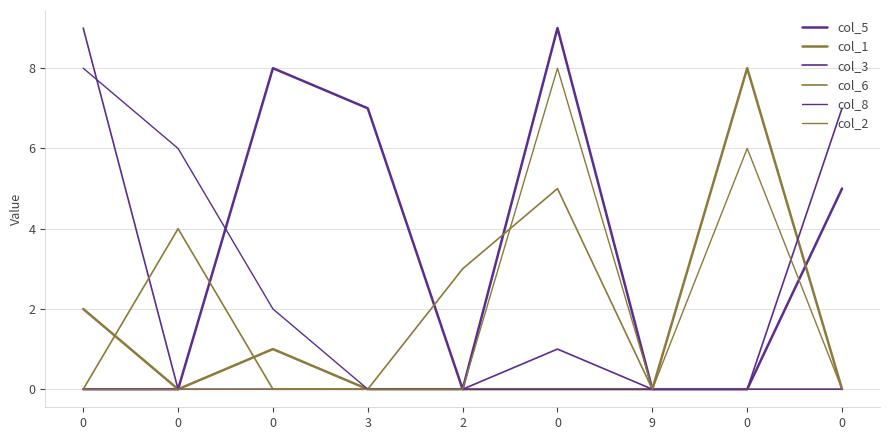

What value does the col_3 series have at 0?

9